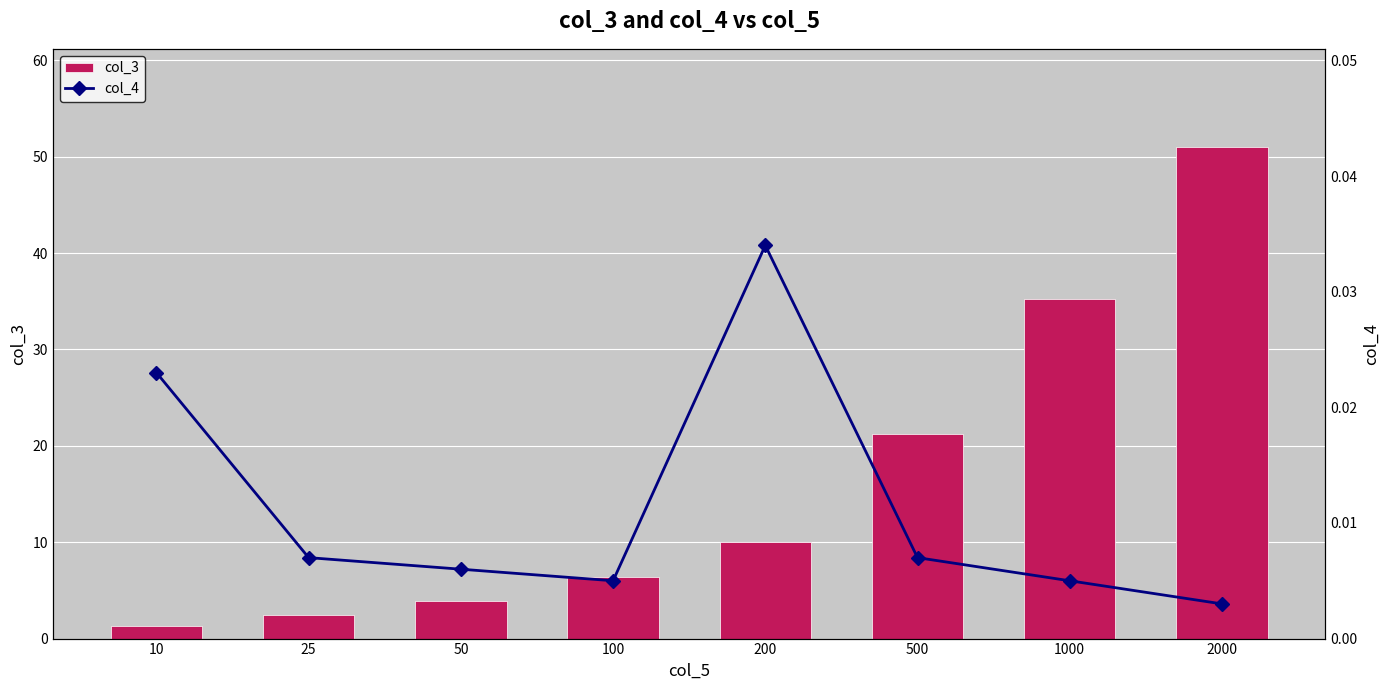

How many series are shown in this chart?

2